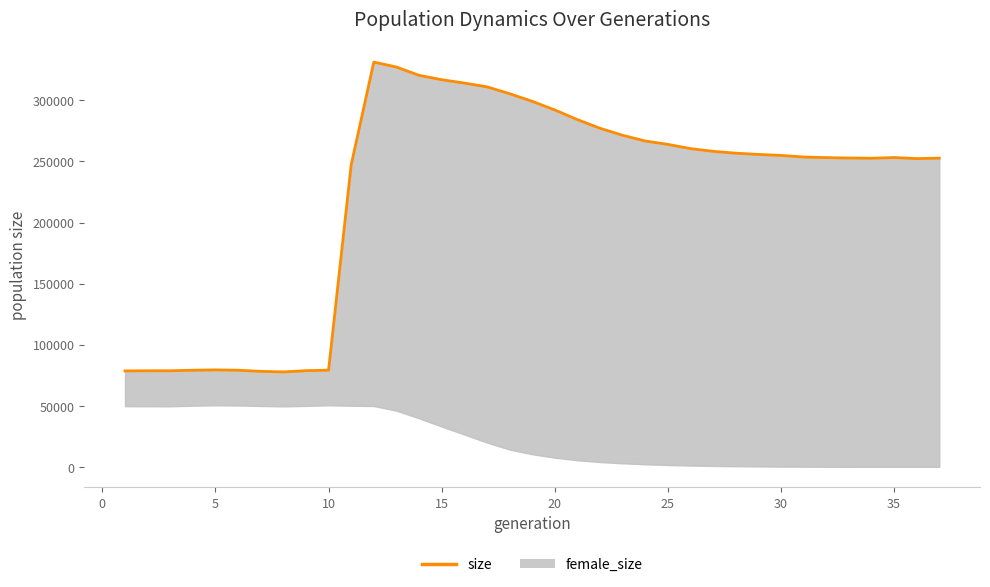

How many points are lower than both their immediate neighbors (excluding endpoints)?

3